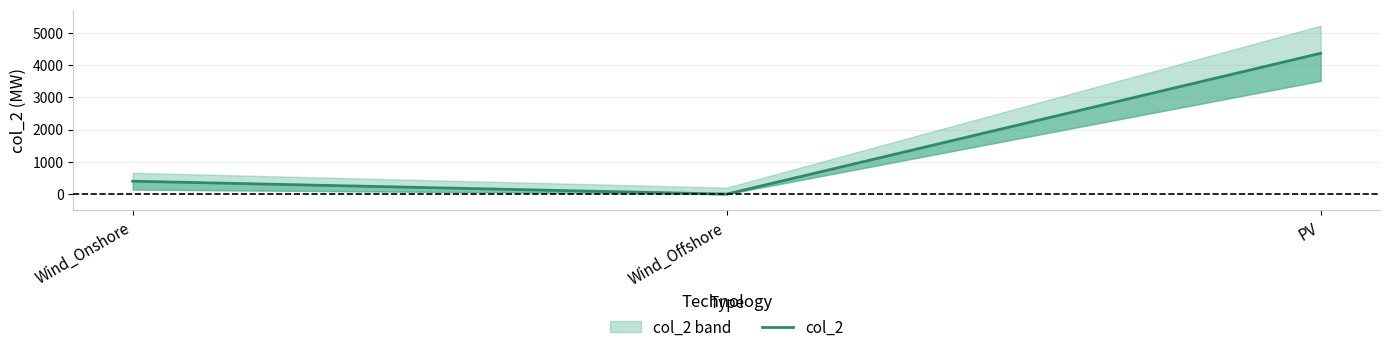

How many lines are shown in the chart?

1